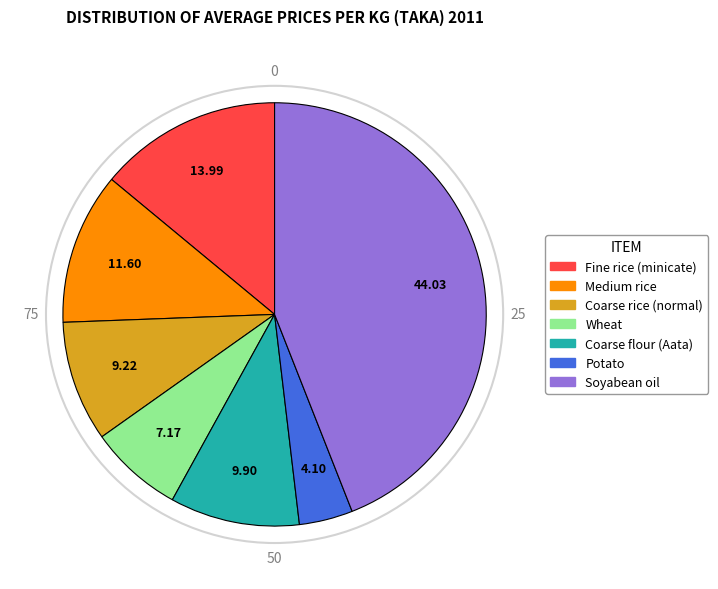

Is the sum of Coarse rice (normal) and Medium rice greater than half?

No